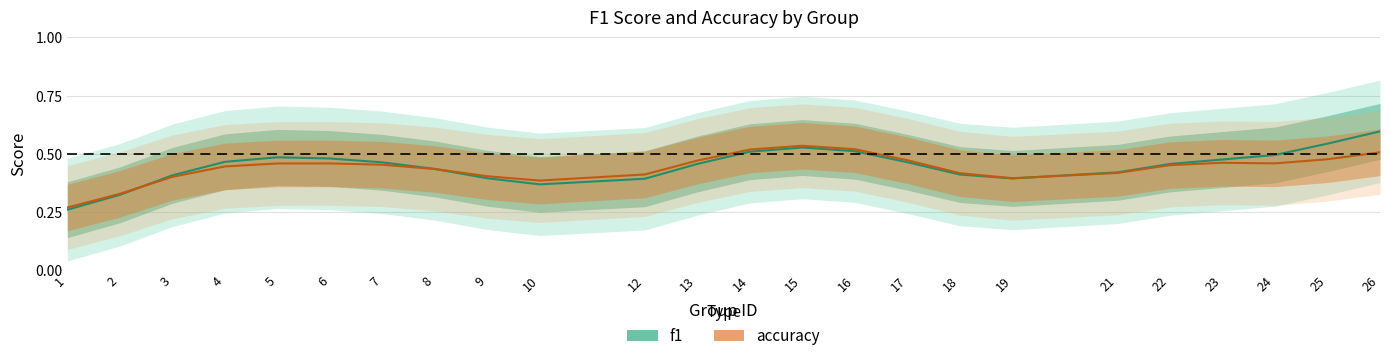

What is the maximum value shown in the chart?

0.6